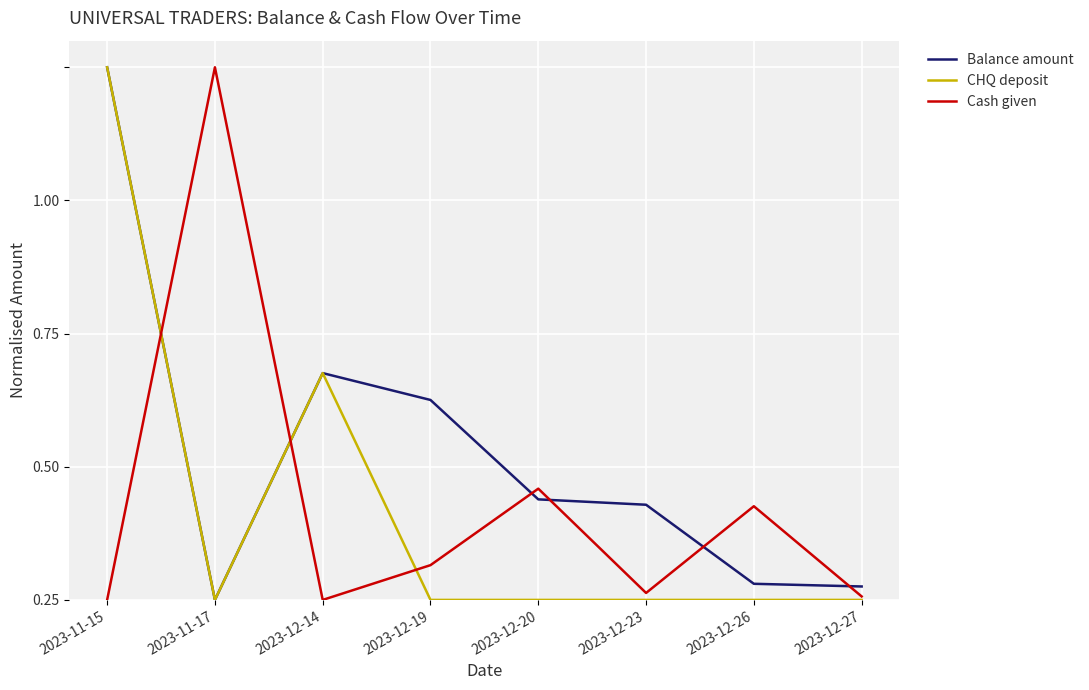

Where do Cash given and CHQ deposit first cross each other?

2023-11-15 and 2023-11-17